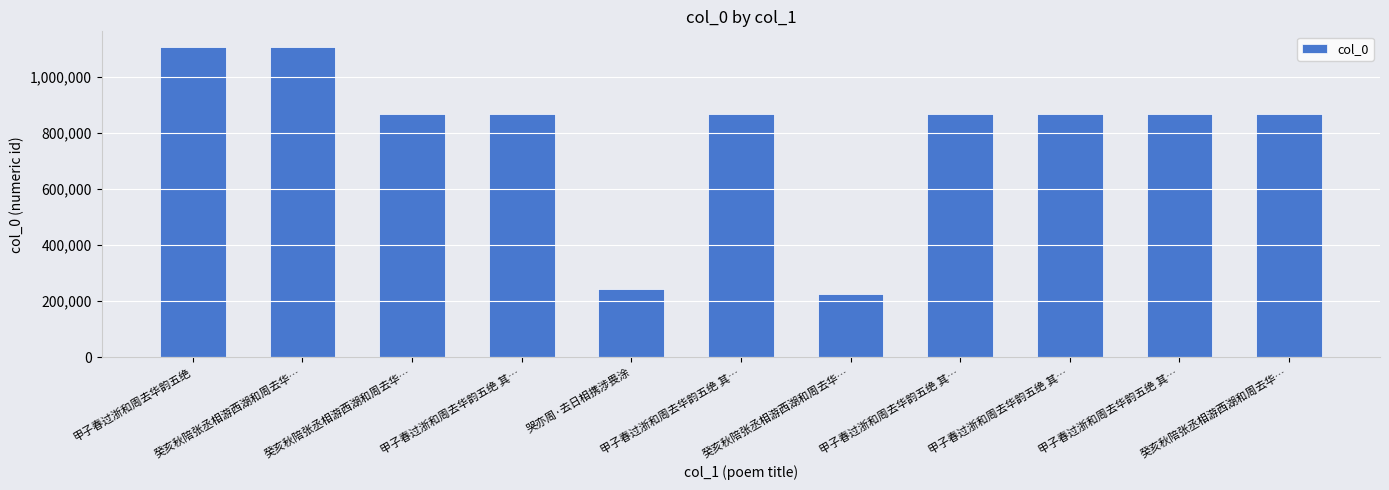

Reading left to right, what are all the values shown in this chart?

1107403	1107382	867312	867258	244775	867255	224823	867256	867352	867257	867313